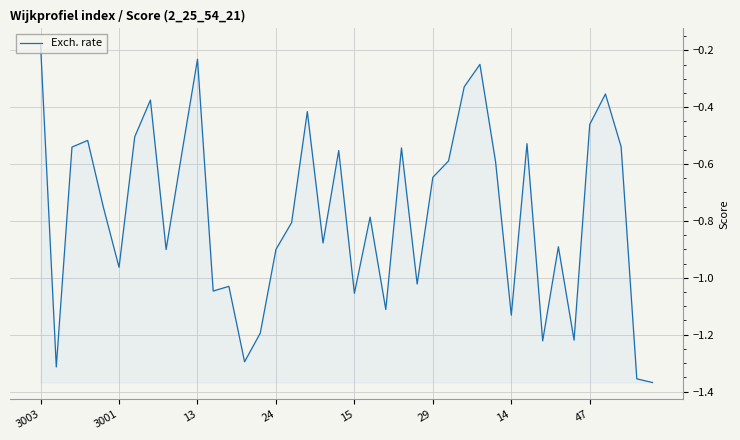

What is the sum of all values?

-31.0